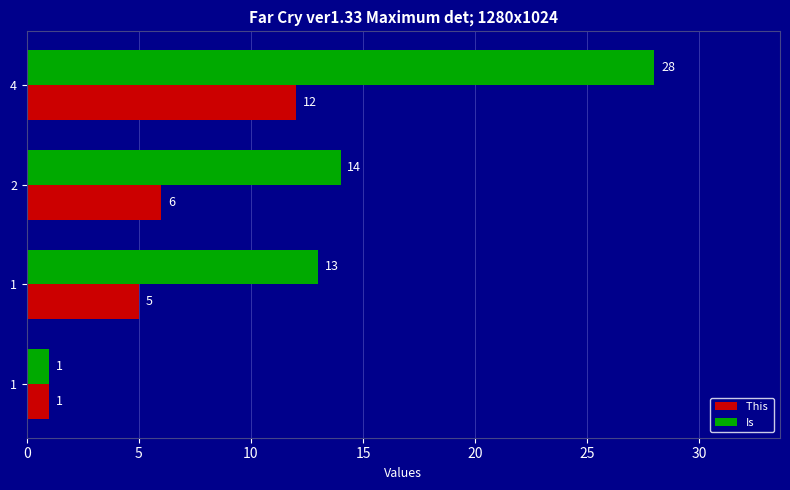

How many distinct data groups are displayed?

2